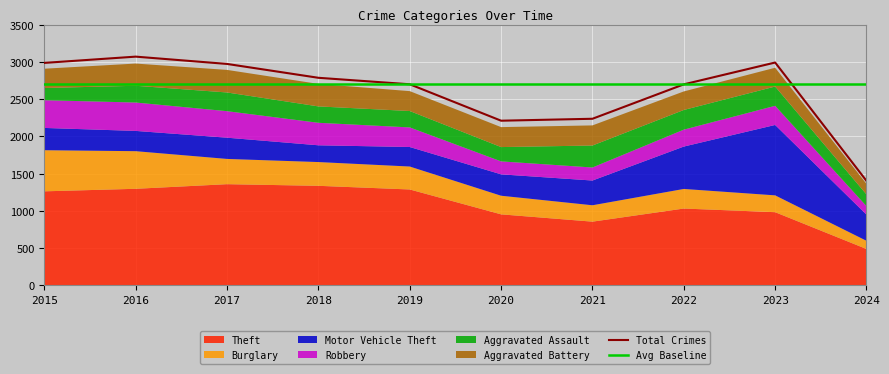

What is the total value across all series at 2021?

2148